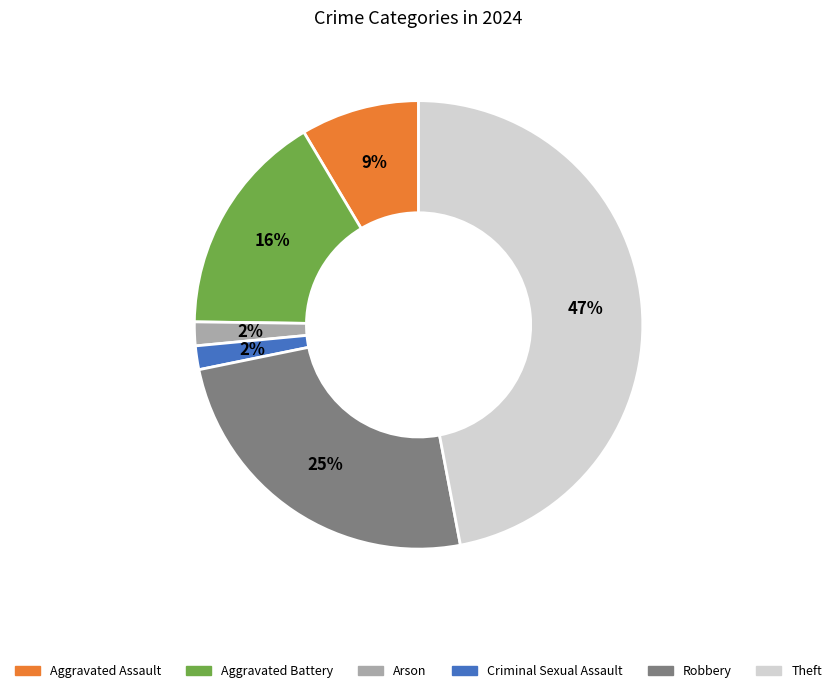

To the nearest percent, what is the average slice percentage?

17%